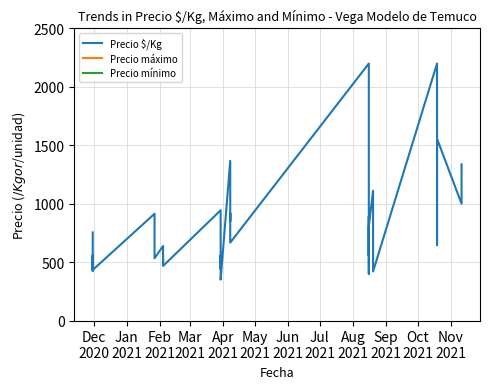

What is the value of the Precio máximo point at the 4th from the left?

7000